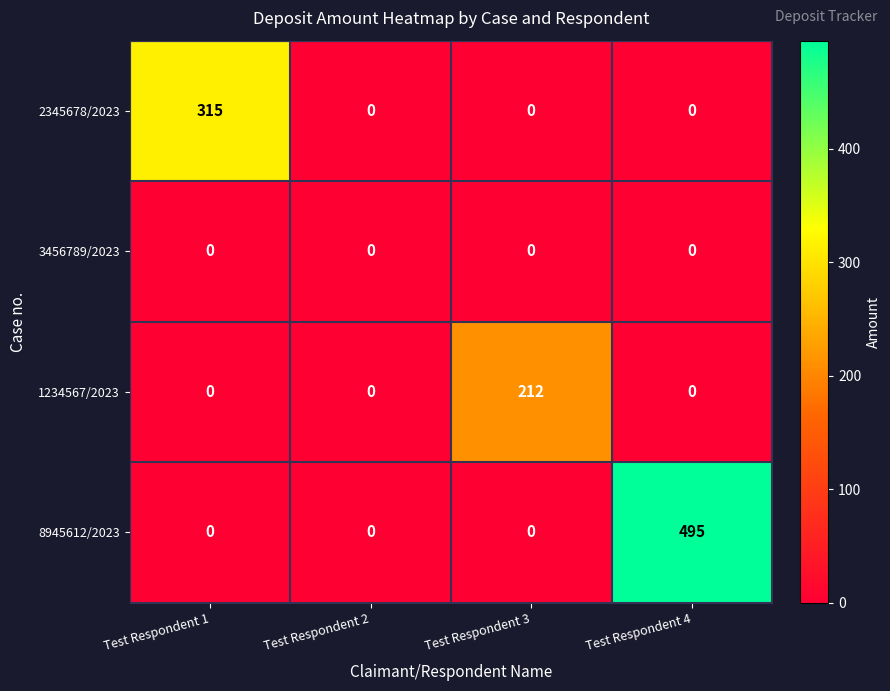

Which series has the largest range (max minus min)?

8945612/2023